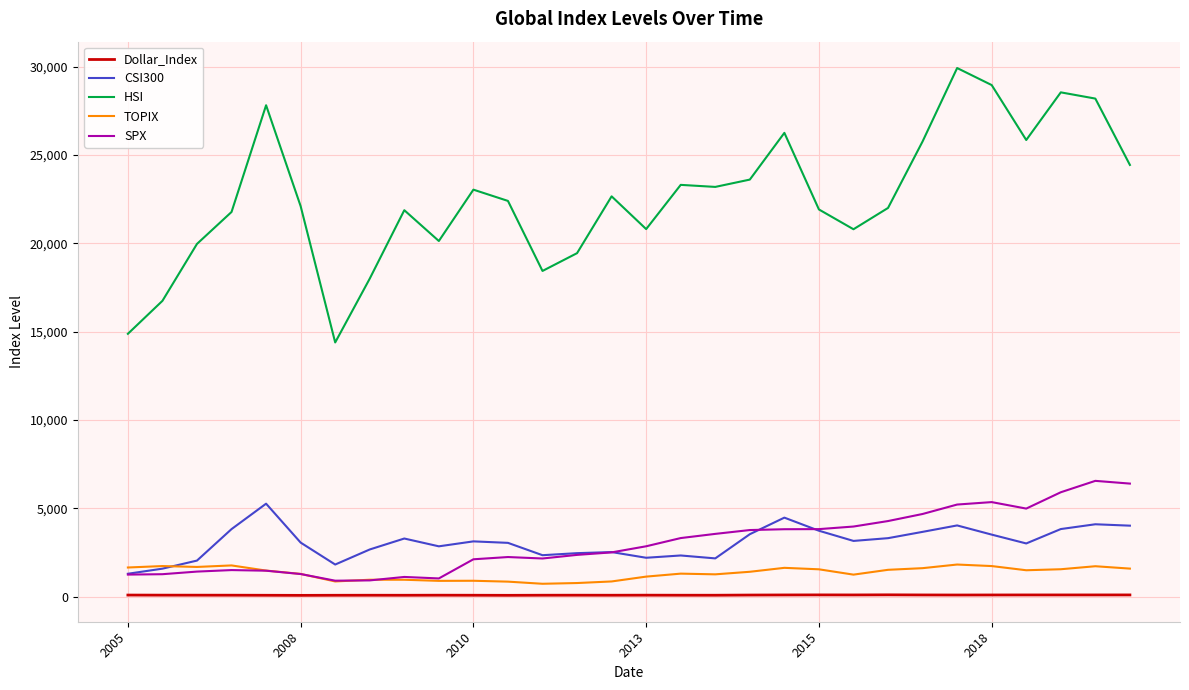

What is the maximum value shown in the chart?

29919.2